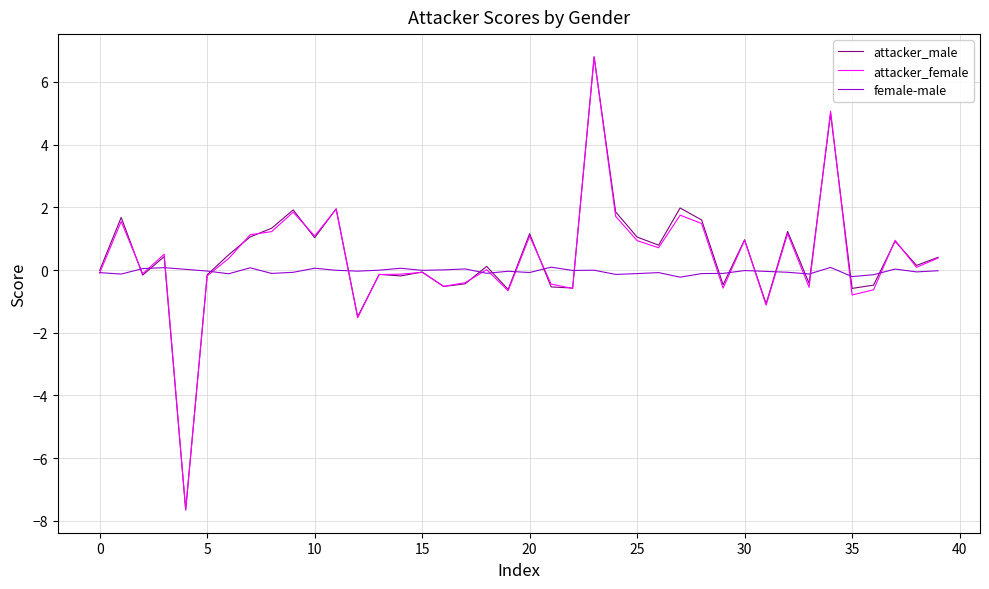

Which series has the largest range (max minus min)?

attacker_male